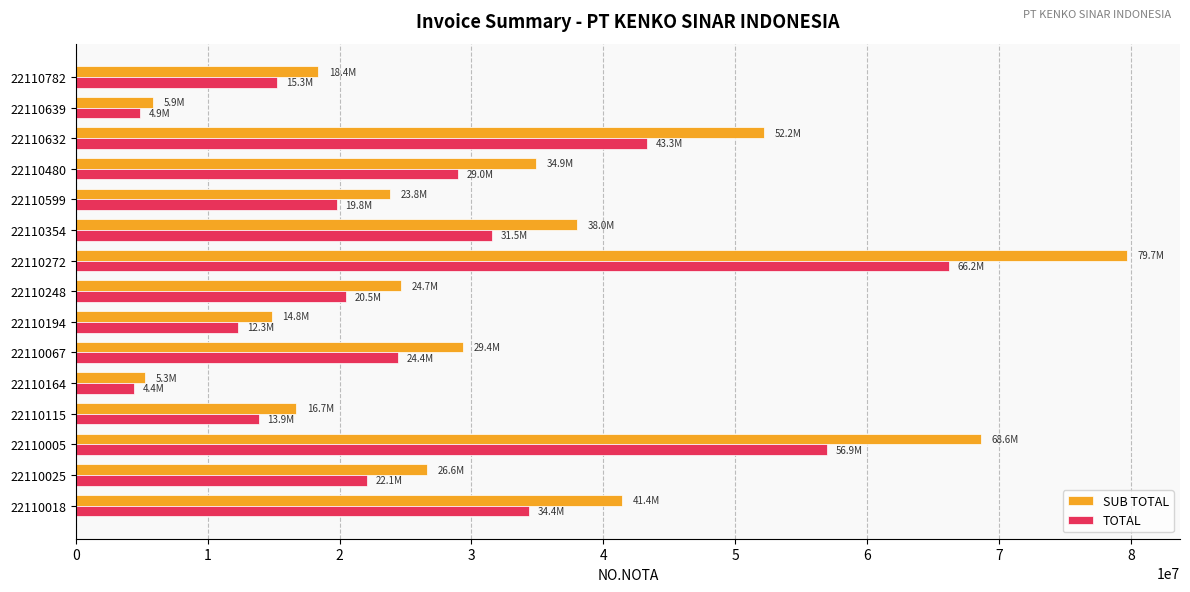

What is the difference between the maximum and minimum values in the SUB TOTAL series?

74439600